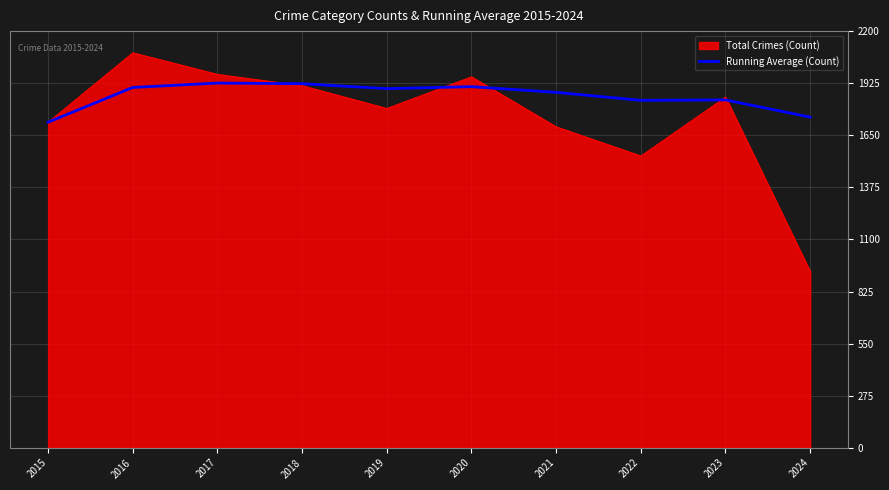

At which category does the chart reach its minimum across all series?

2024